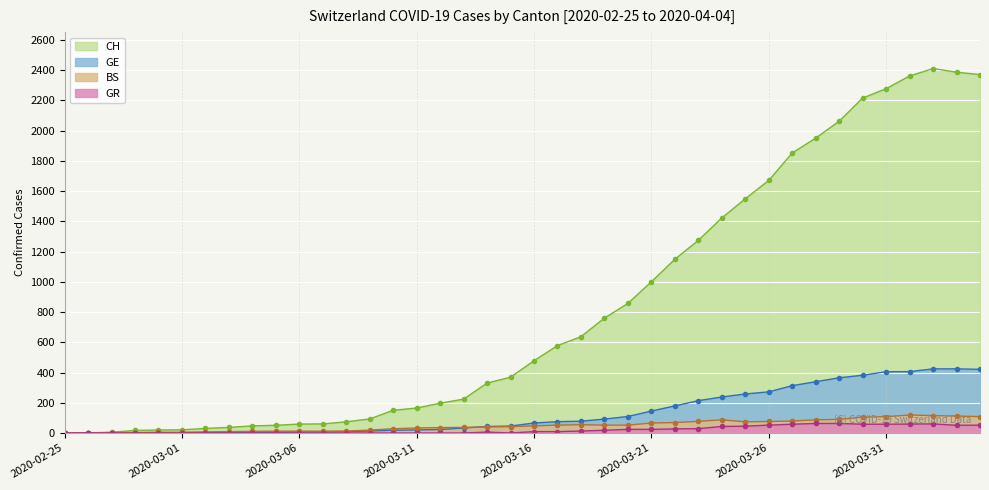

True or false: GR and BS intersect in this chart.

False